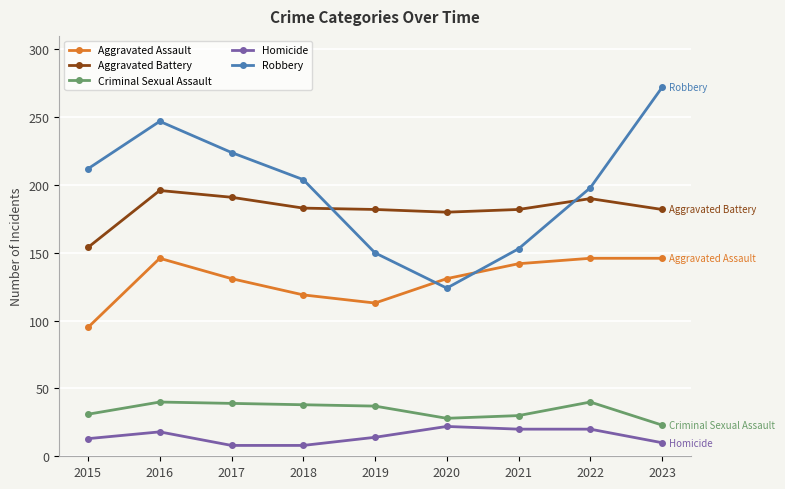

What are all the series names shown in the legend?

Aggravated Assault, Aggravated Battery, Criminal Sexual Assault, Homicide, Robbery